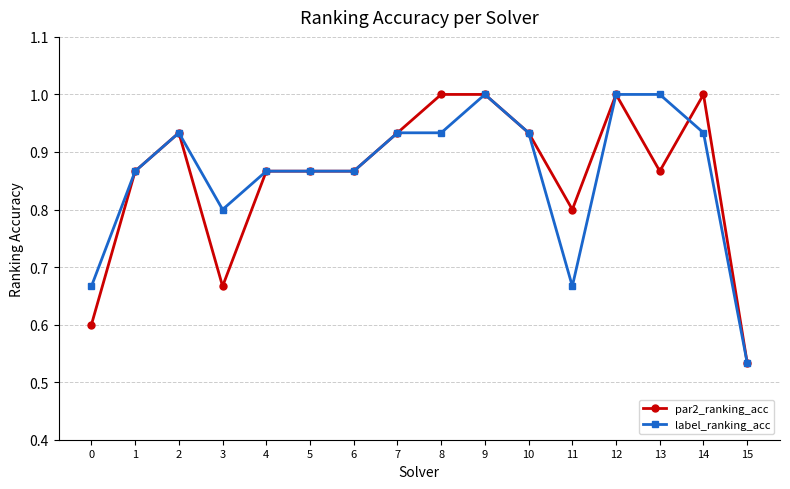

At 13, list the series in order from largest to smallest.

label_ranking_acc, par2_ranking_acc